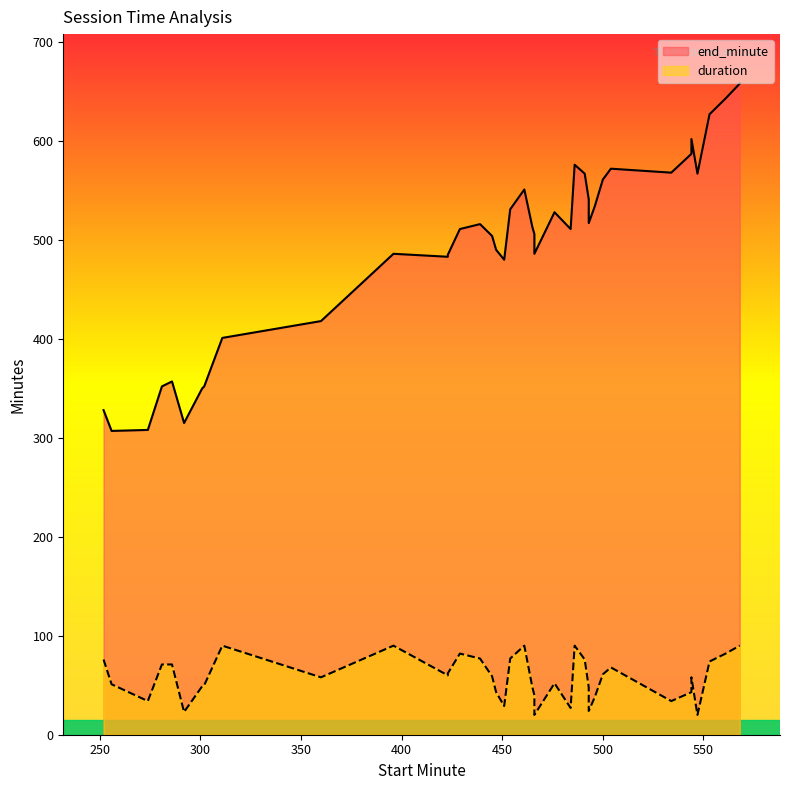

At 429, list the series in order from smallest to largest.

duration, end_minute